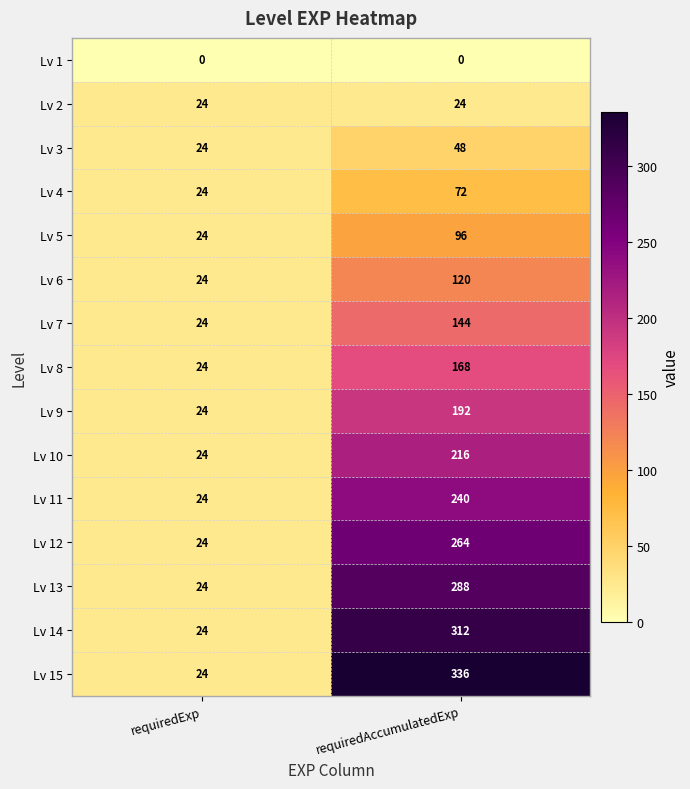

List the series in order of their peak value, highest first.

Lv 15, Lv 14, Lv 13, Lv 12, Lv 11, Lv 10, Lv 9, Lv 8, Lv 7, Lv 6, Lv 5, Lv 4, Lv 3, Lv 2, Lv 1